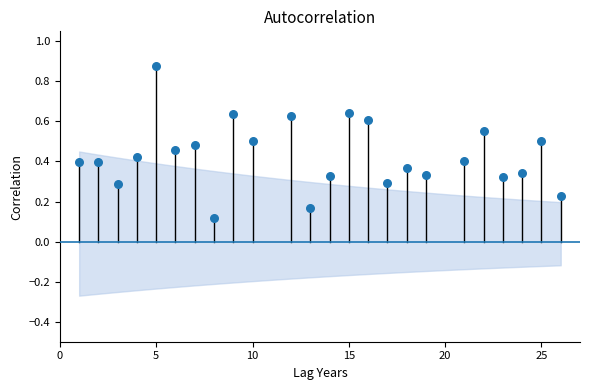

What is the range of Y values (max minus min)?

0.8